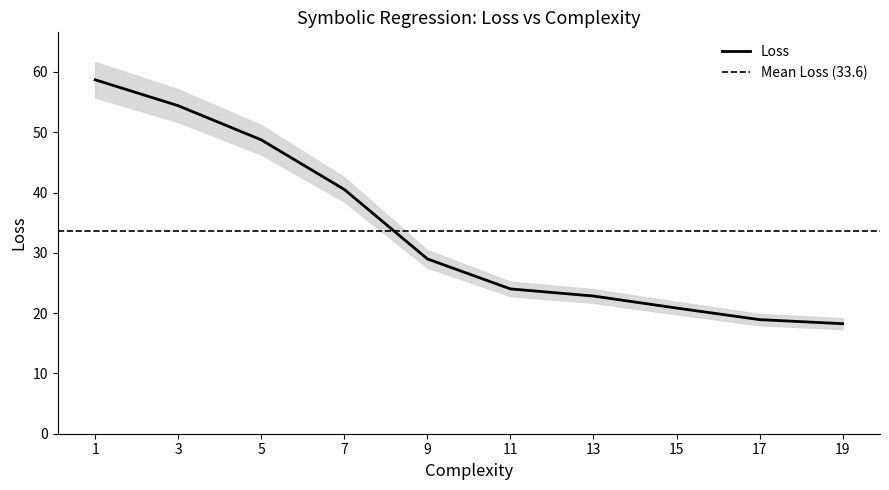

True or false: there are more than 0 points higher than both neighbors.

False